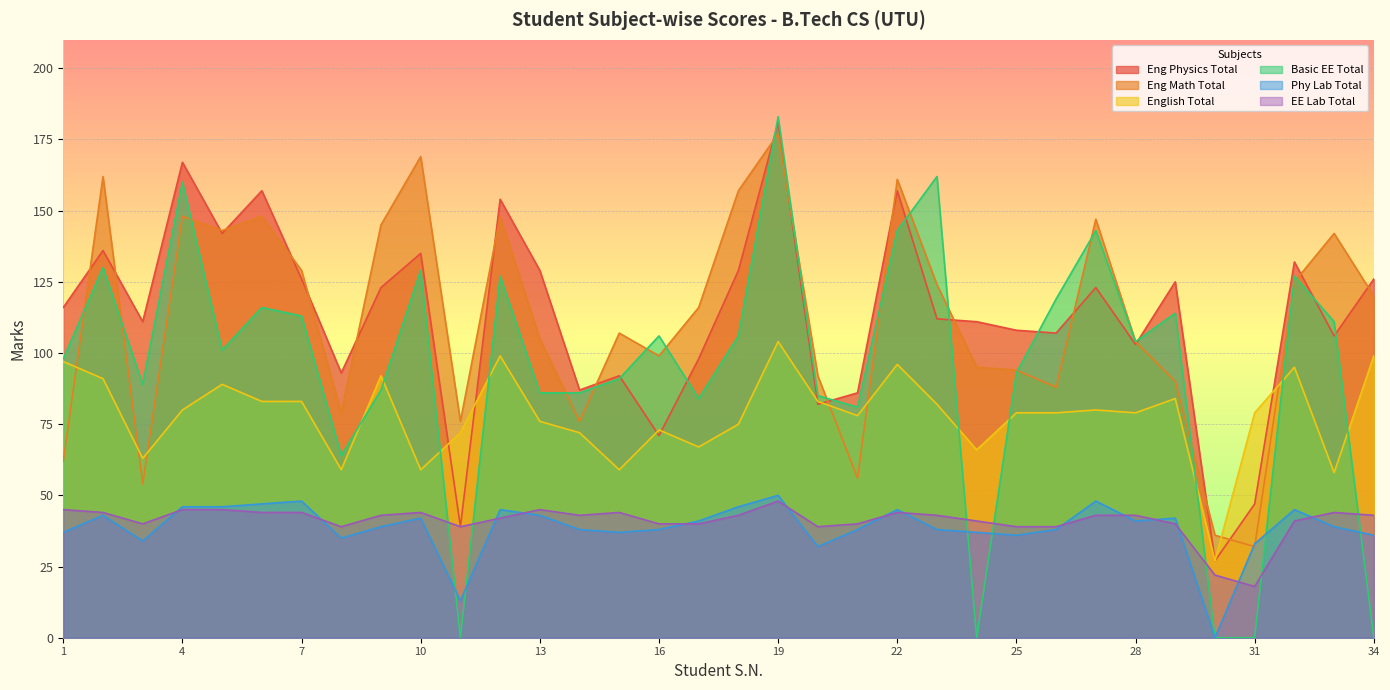

How many values in the Eng Physics Total series exceed 116?

16